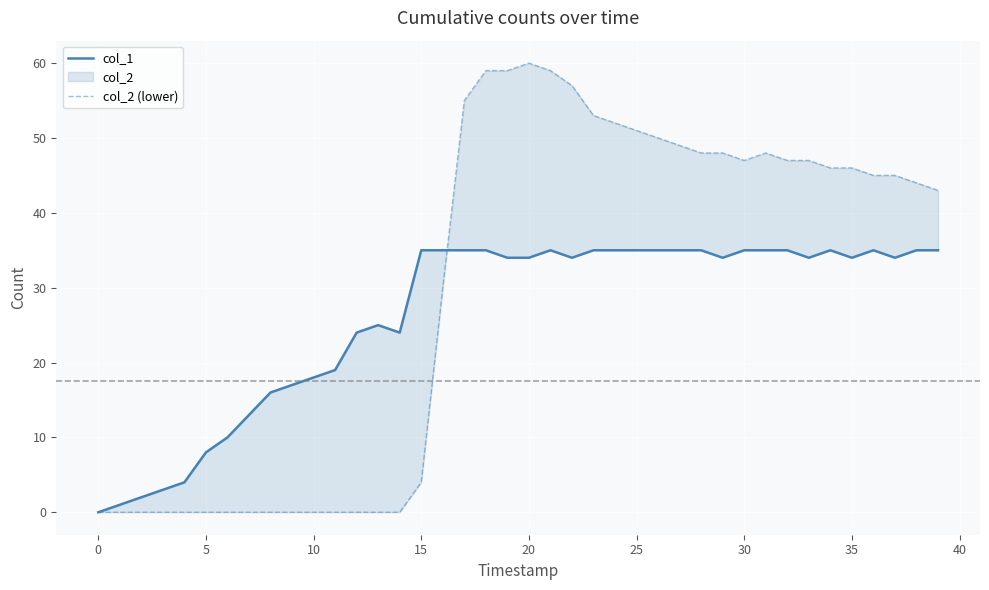

At how many categories does at least one series exceed 13?

32